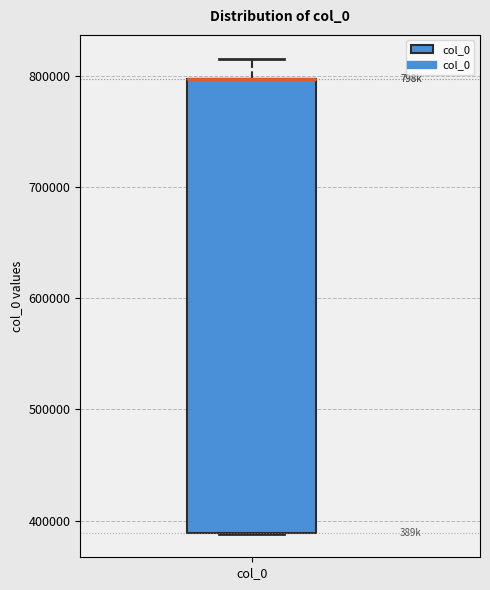

Read this box plot against the y-axis: the position of the median line, the range covered by the box, and the ends of both whiskers. The values are not printed on the chart, so give them approximately, as read against the axis.

median 800000 (drawn on the box's upper edge), box 390000 to 800000, whiskers 390000 to 820000